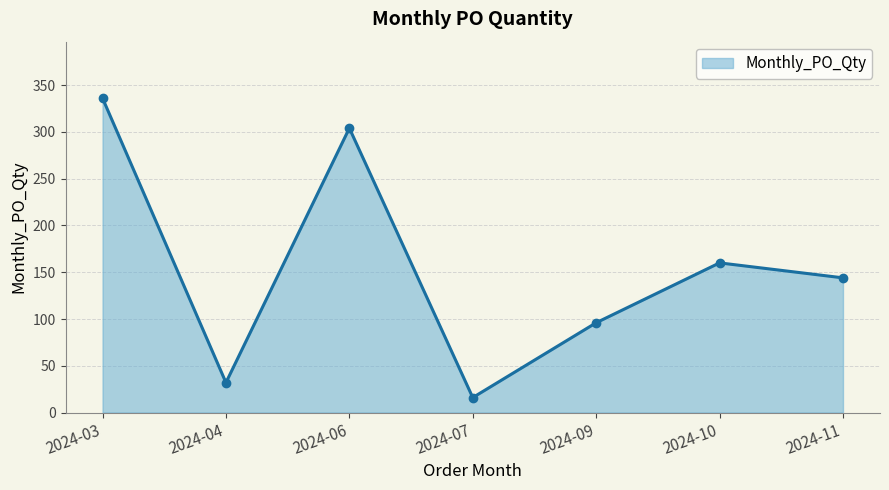

What is the maximum value shown in the chart?

336